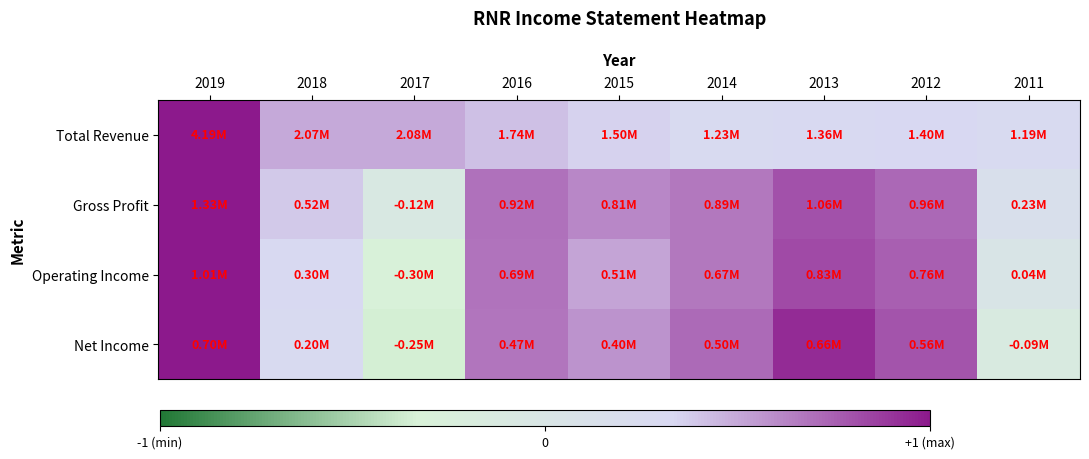

Reading right to left, transcribe all the data shown in this chart.

Total Revenue: 2011=0.3	2012=0.3	2013=0.3	2014=0.3	2015=0.4	2016=0.4	2017=0.5	2018=0.5	2019=1.0
Gross Profit: 2011=0.2	2012=0.7	2013=0.8	2014=0.7	2015=0.6	2016=0.7	2017=-0.1	2018=0.4	2019=1.0
Operating Income: 2011=0.0	2012=0.8	2013=0.8	2014=0.7	2015=0.5	2016=0.7	2017=-0.3	2018=0.3	2019=1.0
Net Income: 2011=-0.1	2012=0.8	2013=0.9	2014=0.7	2015=0.6	2016=0.7	2017=-0.3	2018=0.3	2019=1.0